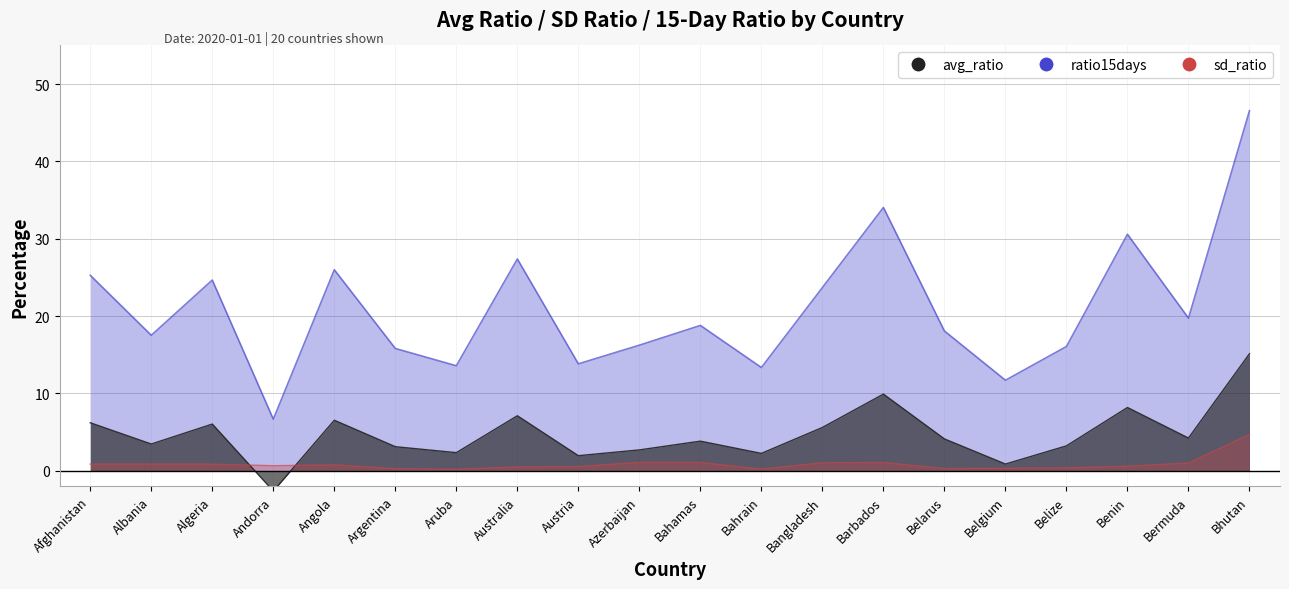

How many interior local peaks does the sd_ratio series have?

4